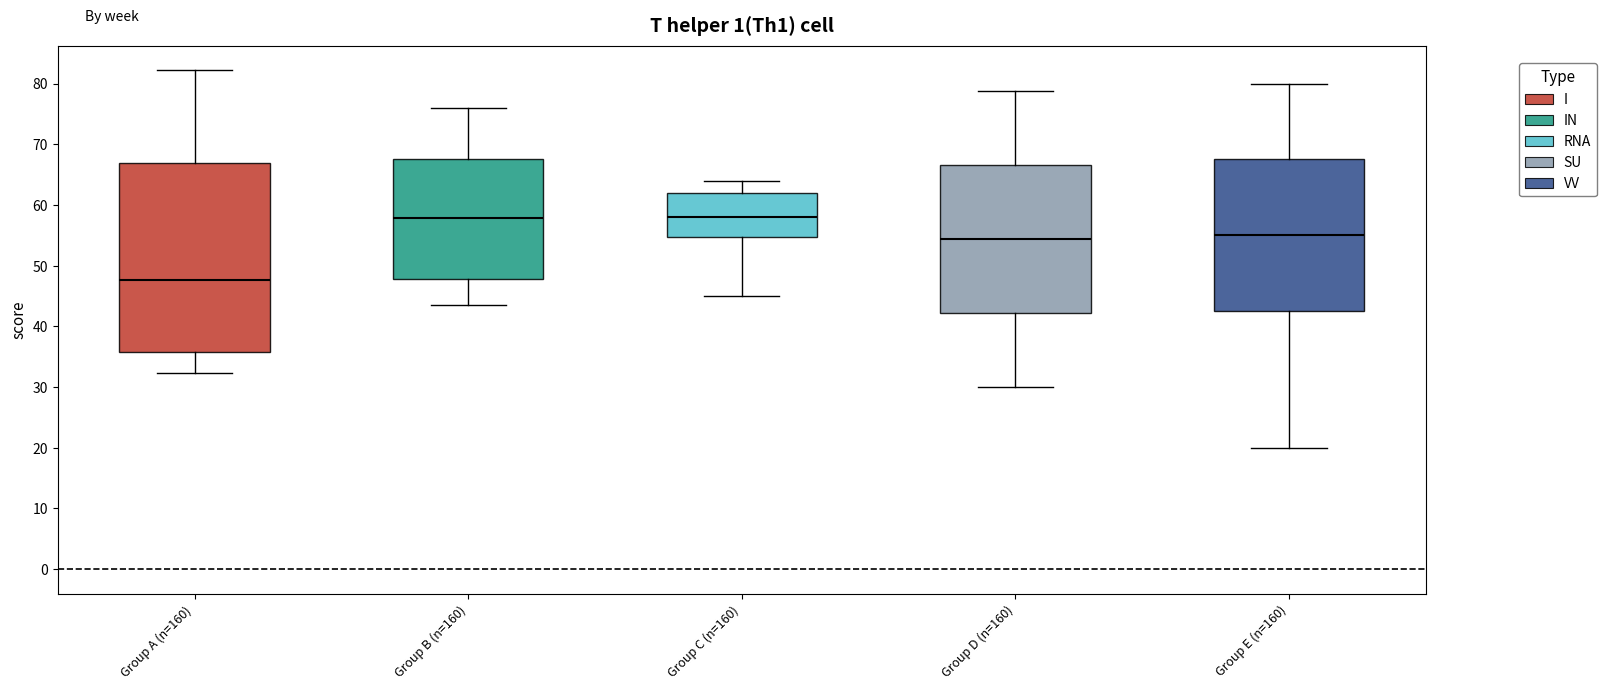

Where does the median line of the box for Group A (n=160) sit on the y-axis? The values are not printed on the chart, so give them approximately, as read against the axis.

48